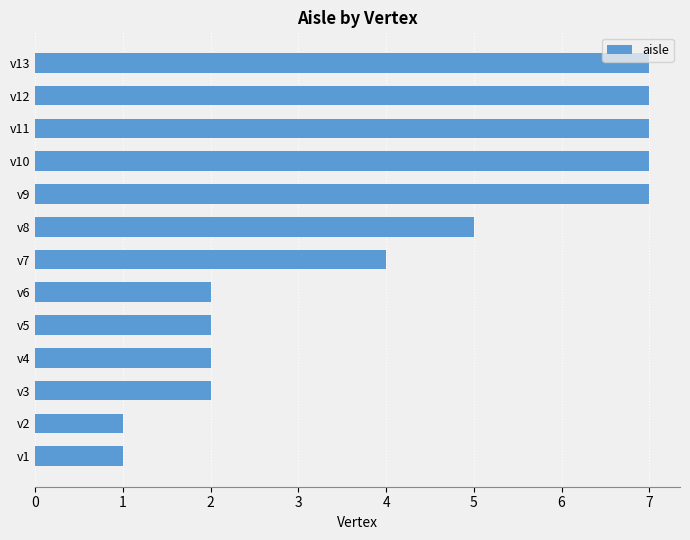

What is the sum of all values?

54